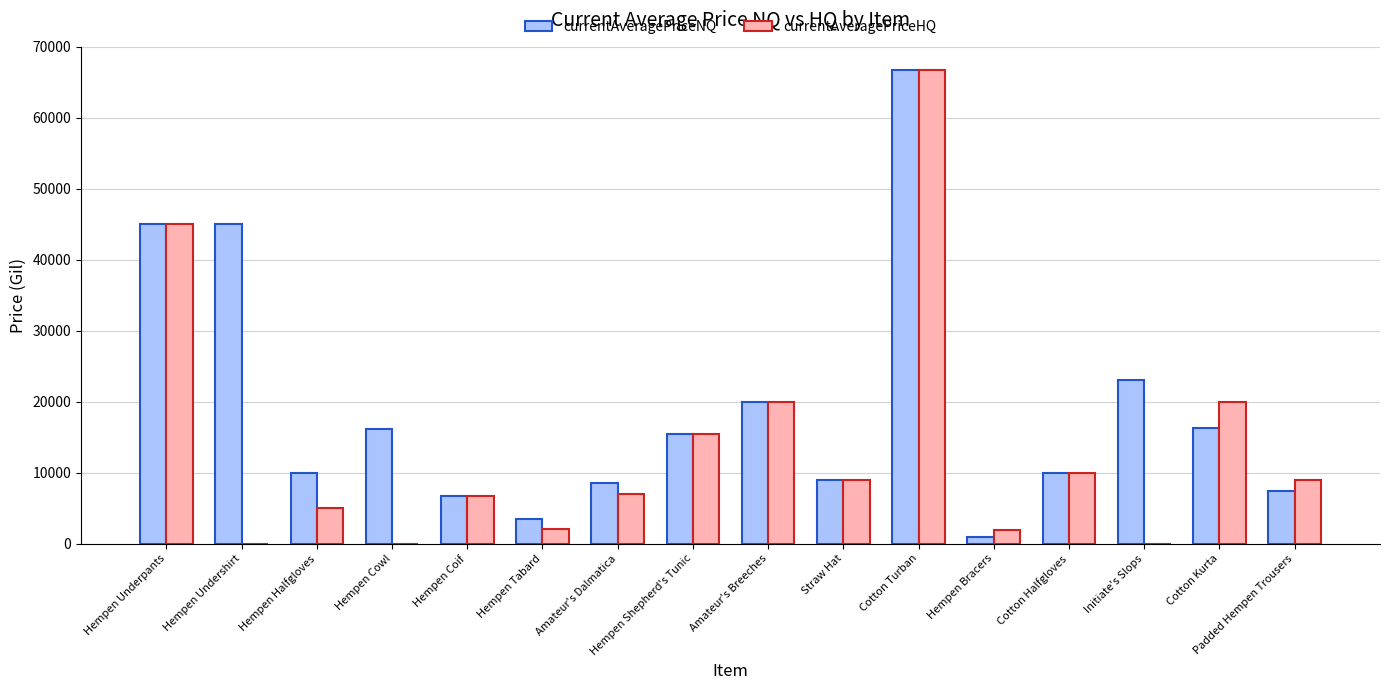

Which series has the largest total across all categories?

currentAveragePriceNQ